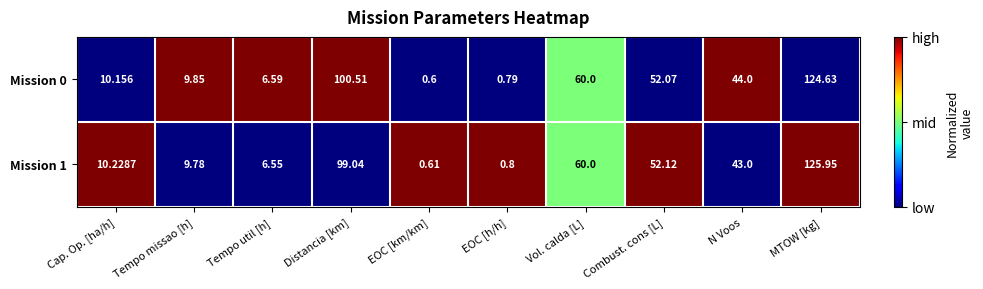

At EOC [km/km], list the series in order from largest to smallest.

Mission 1, Mission 0